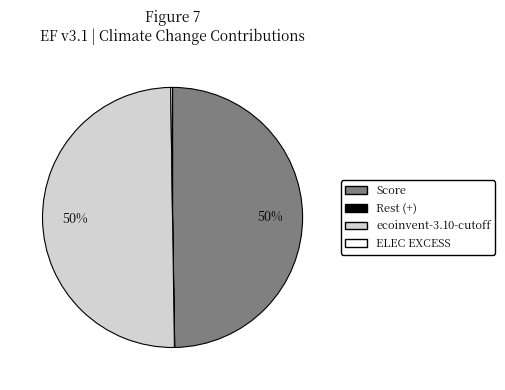

To the nearest percent, what is the difference between the largest and smallest slice percentages?

50%